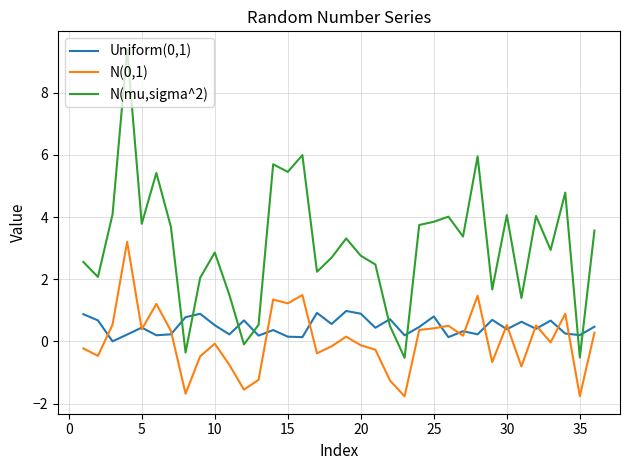

Which series ends up on top after the final intersection of N(mu,sigma^2) and Uniform(0,1)?

N(mu,sigma^2)